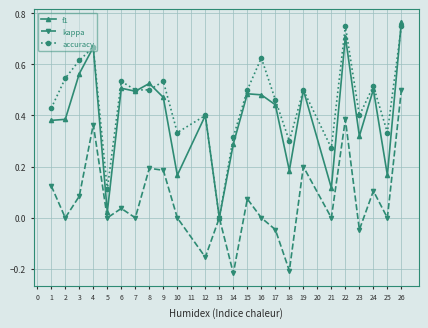

The f1 series shows 0.0 at 21. True or false?

False